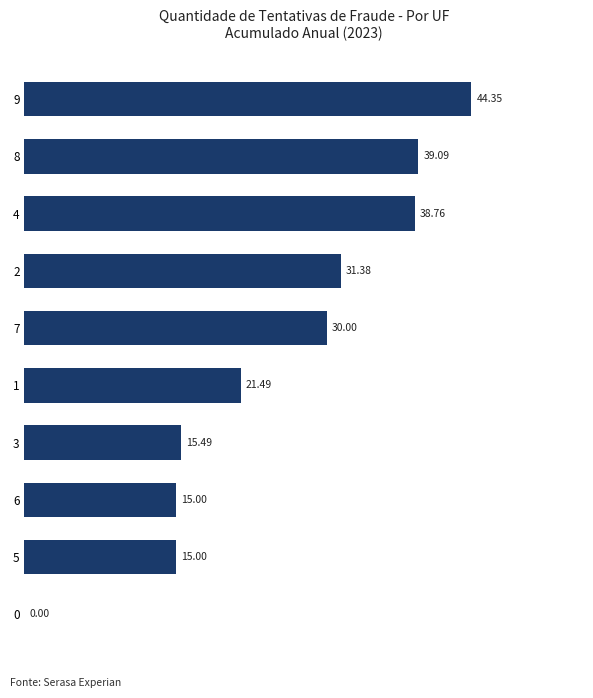

What is the ratio of the value at 8 to the value at 6?

2.6